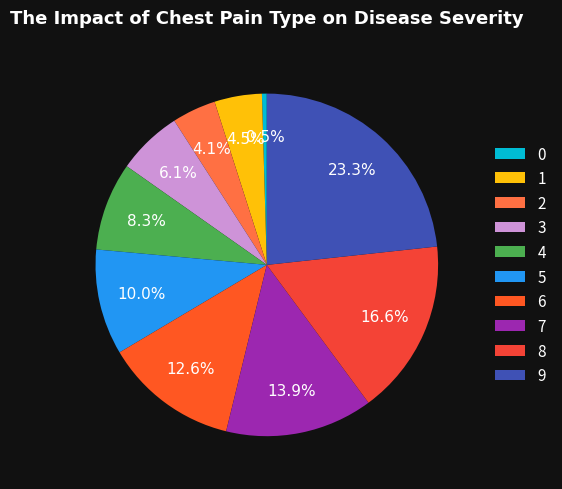

Count the number of slices in the pie.

10